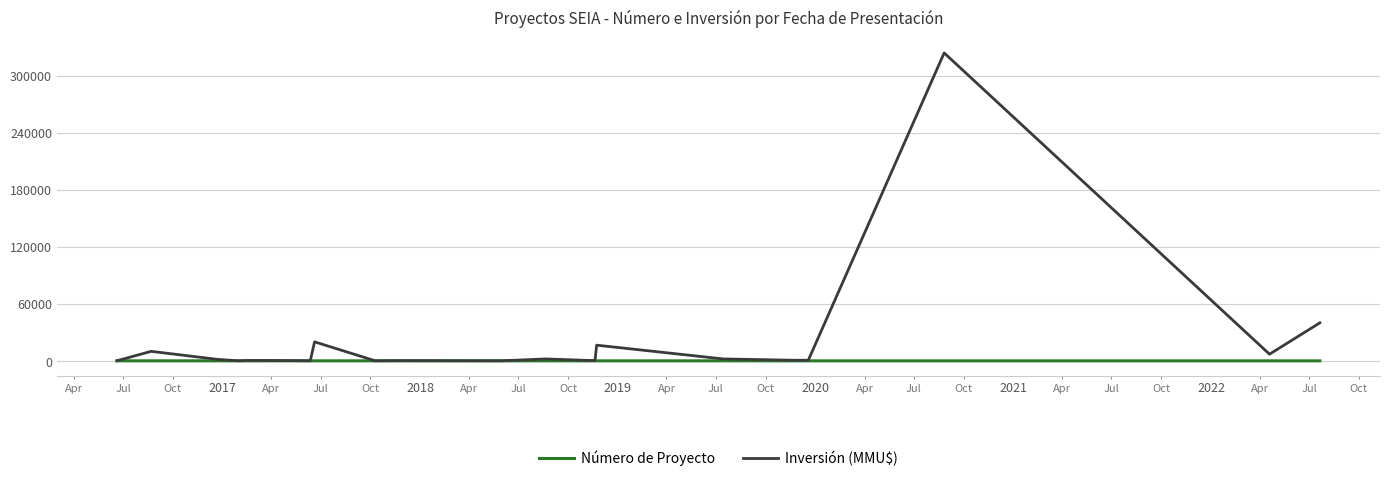

Which series has the widest spread of values?

Inversión (MMU$)